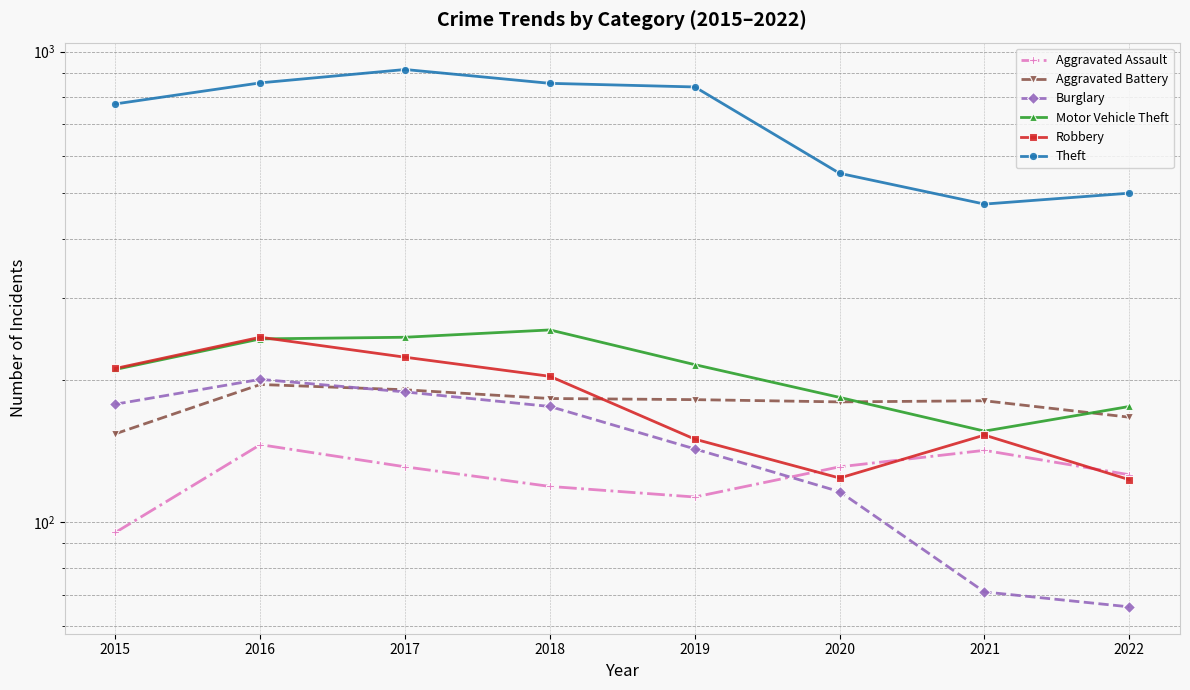

Rank the series at 2020 from lowest to highest value.

Burglary, Robbery, Aggravated Assault, Aggravated Battery, Motor Vehicle Theft, Theft